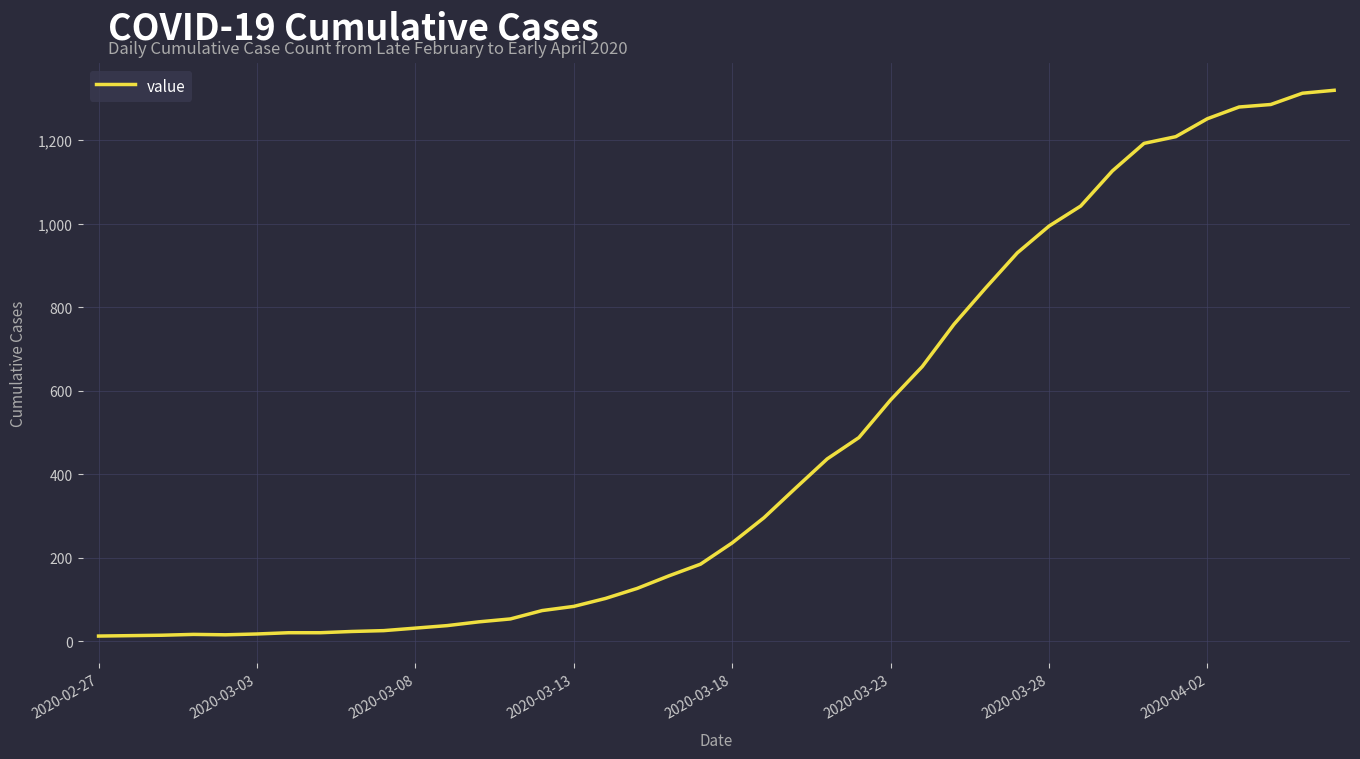

What is the average value?

467